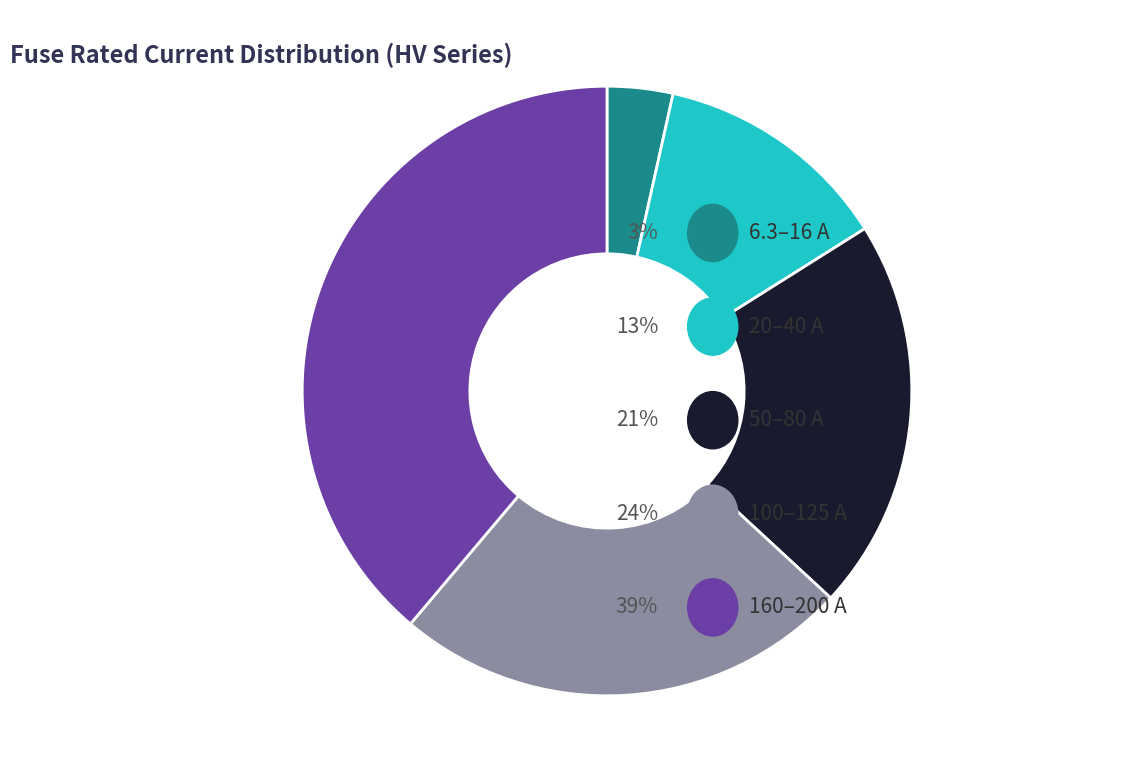

Does any single category account for the majority?

No